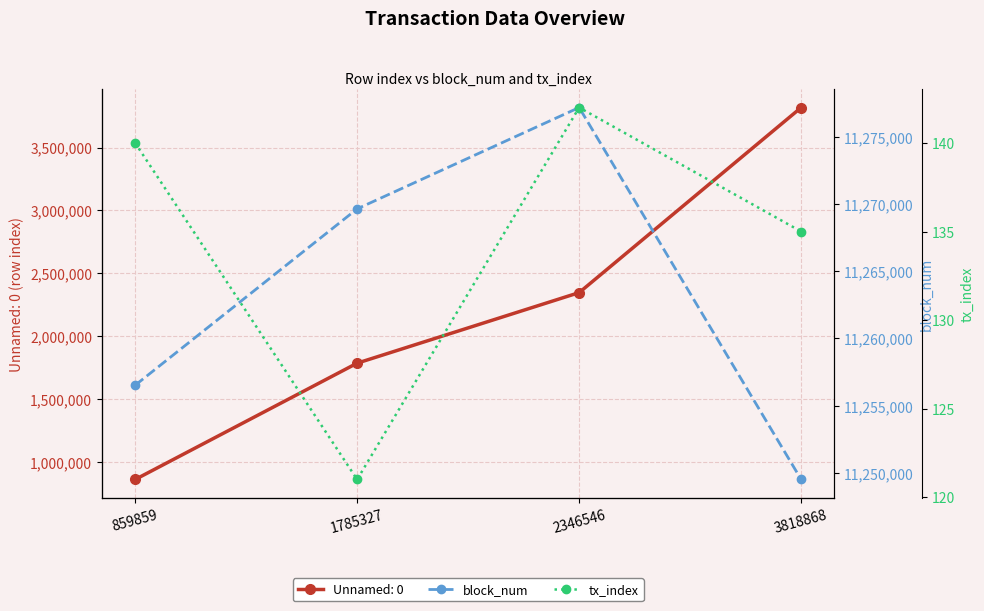

Is the value of tx_index at 859859 greater than the value of block_num at 3818868?

No